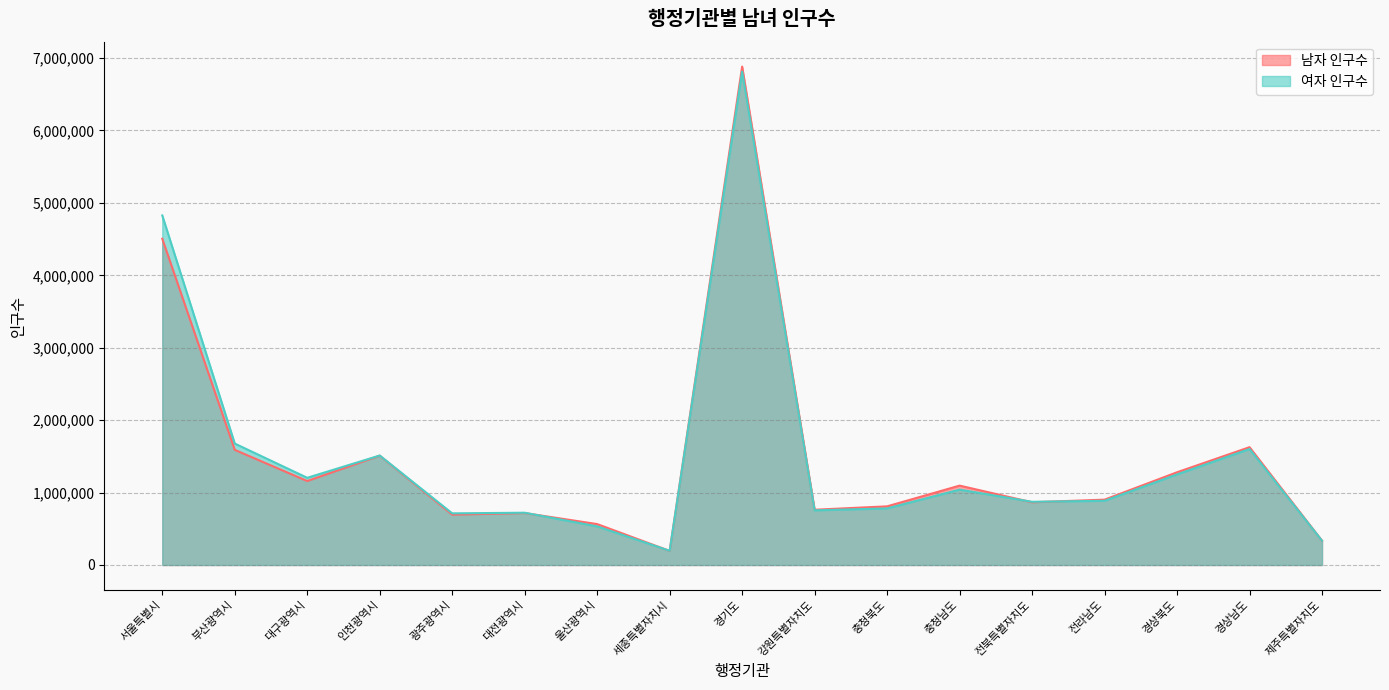

After their last crossing, which series has the higher values: 남자 인구수 or 여자 인구수?

남자 인구수